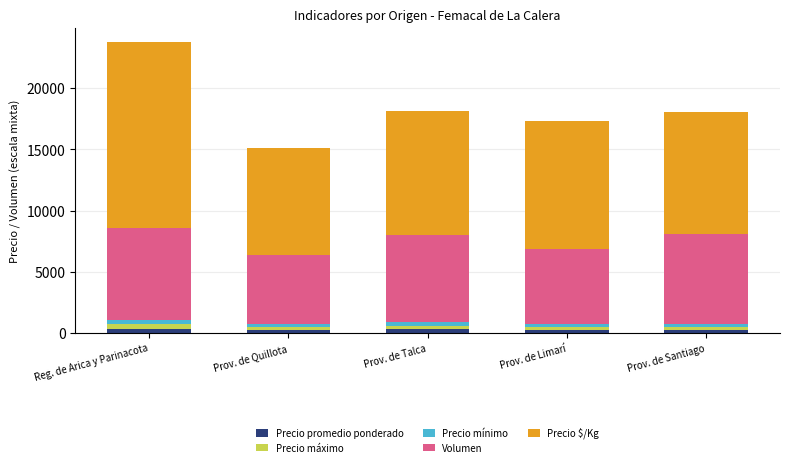

How many bars are there in total?

5